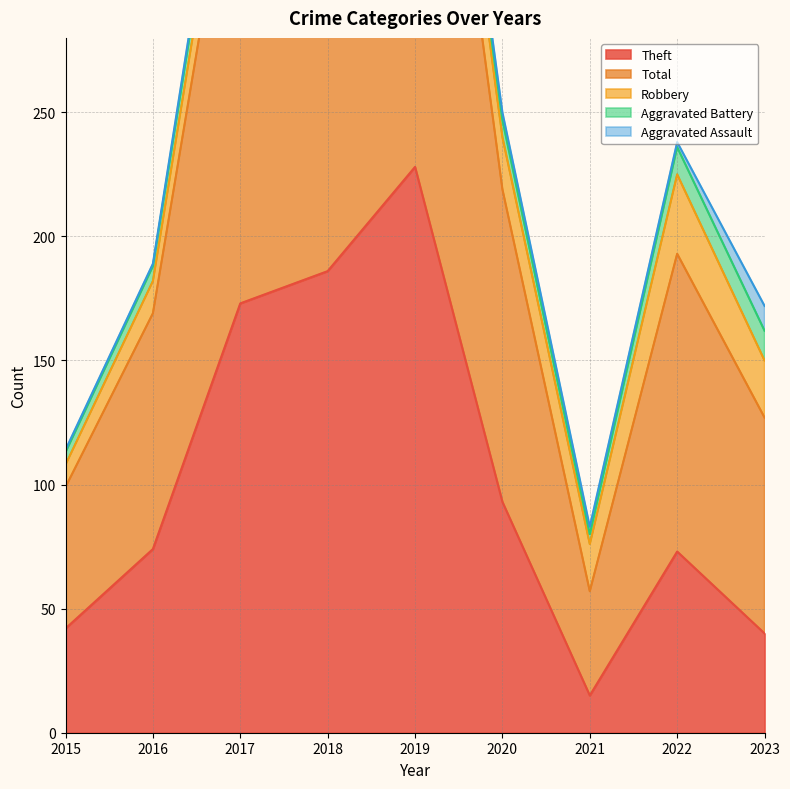

What is the sum of the Robbery values at 2022 and 2015?

41